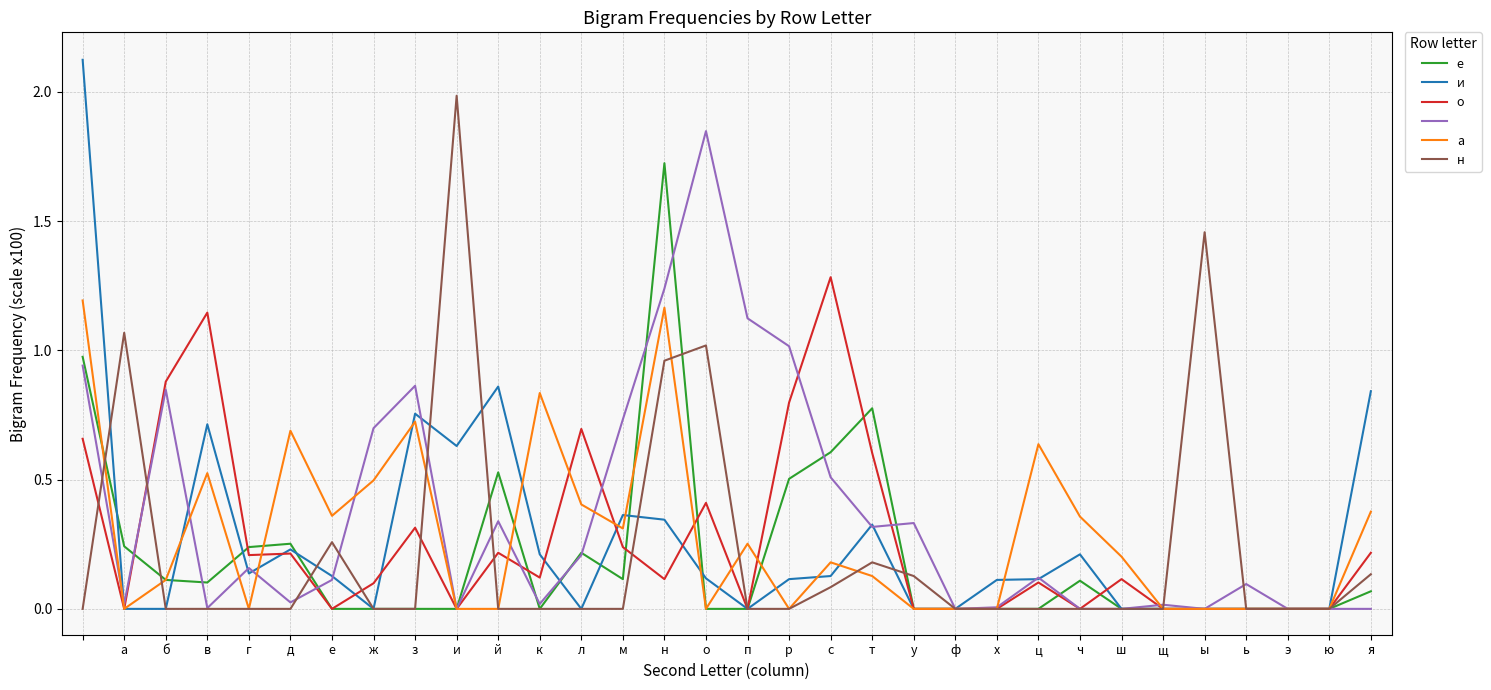

Does the chart have visible grid lines?

Yes